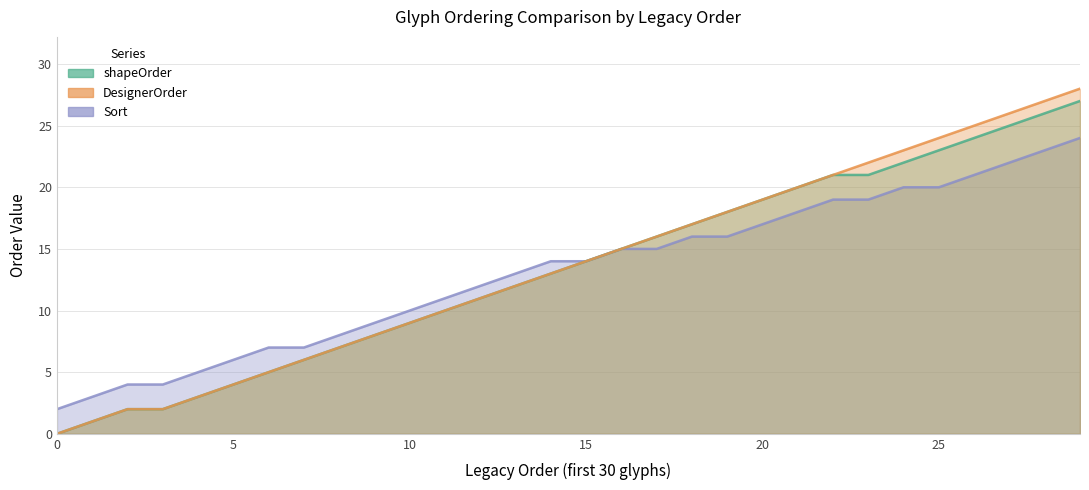

Read the shapeOrder value at 8.

7